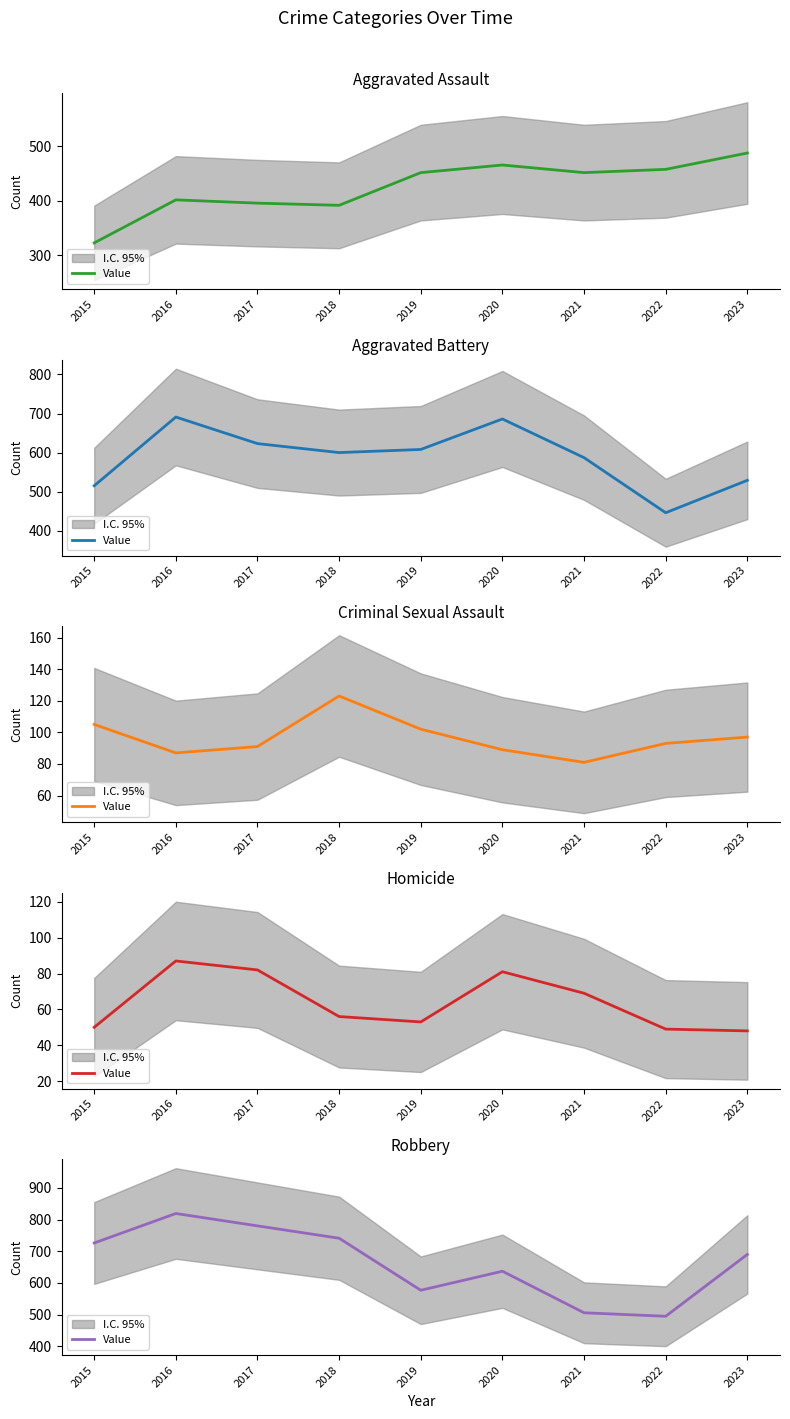

Reading left to right, extract all data points from this chart.

2015=726	2016=819	2017=780	2018=741	2019=577	2020=637	2021=506	2022=495	2023=690